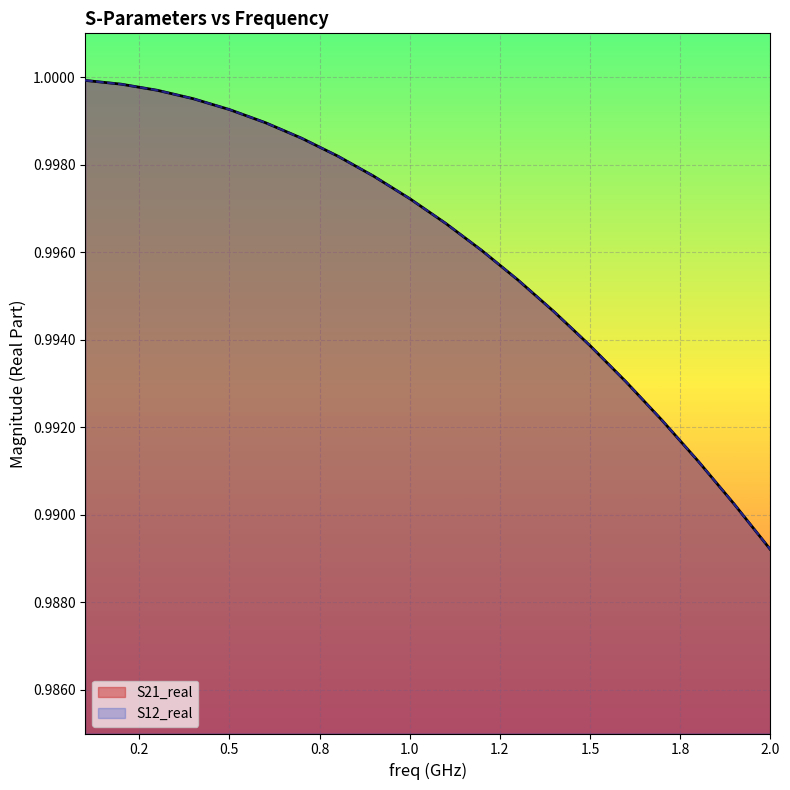

True or false: S21_real and S12_real intersect in this chart.

False